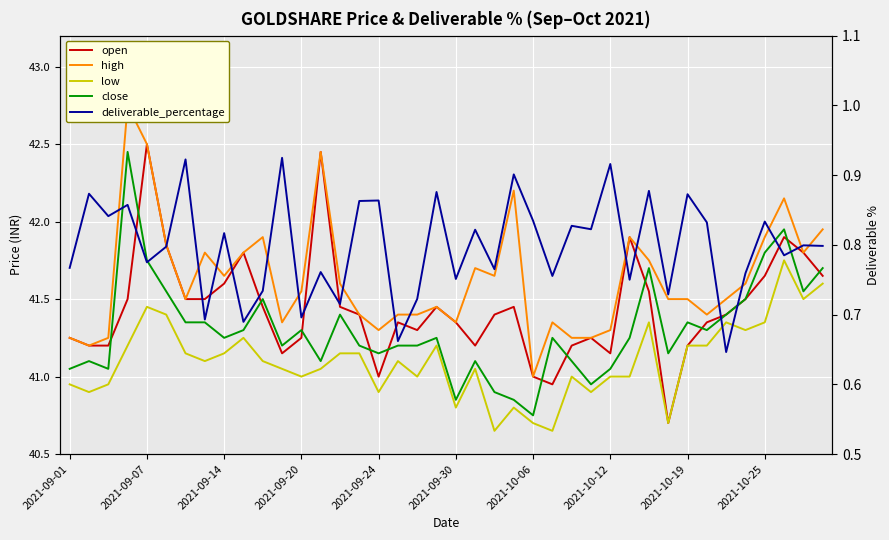

In high, how many points are higher than both neighbors (excluding endpoints)?

10